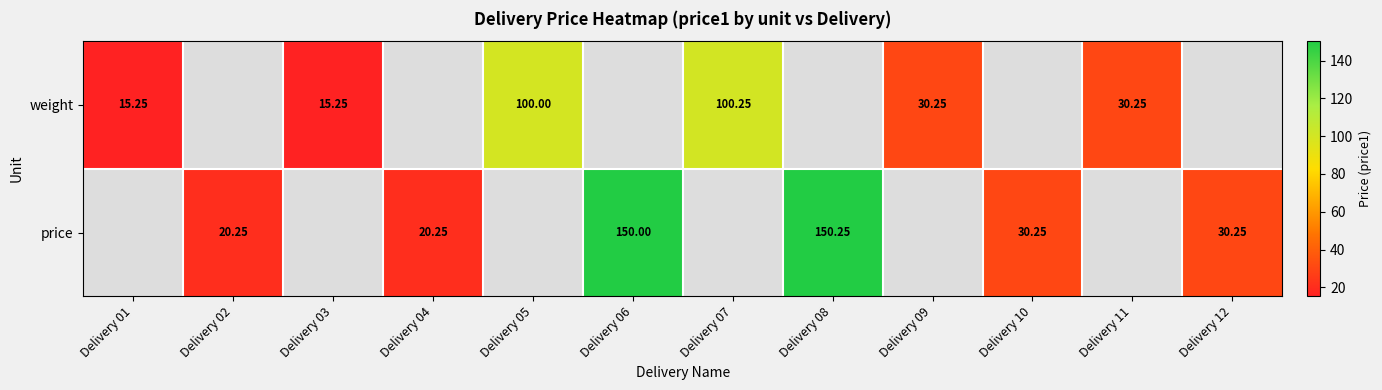

Is the value of price at Delivery 08 greater than the value of weight at Delivery 05?

Yes